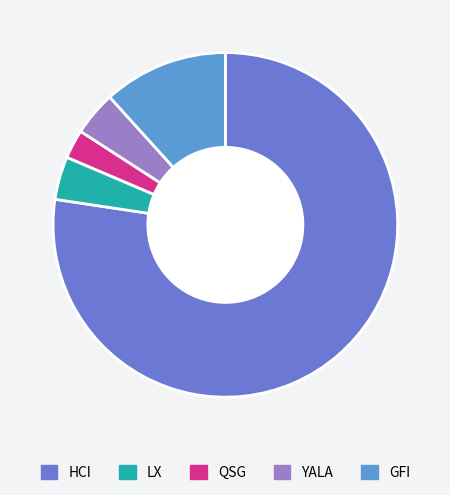

Does any single category account for the majority?

Yes